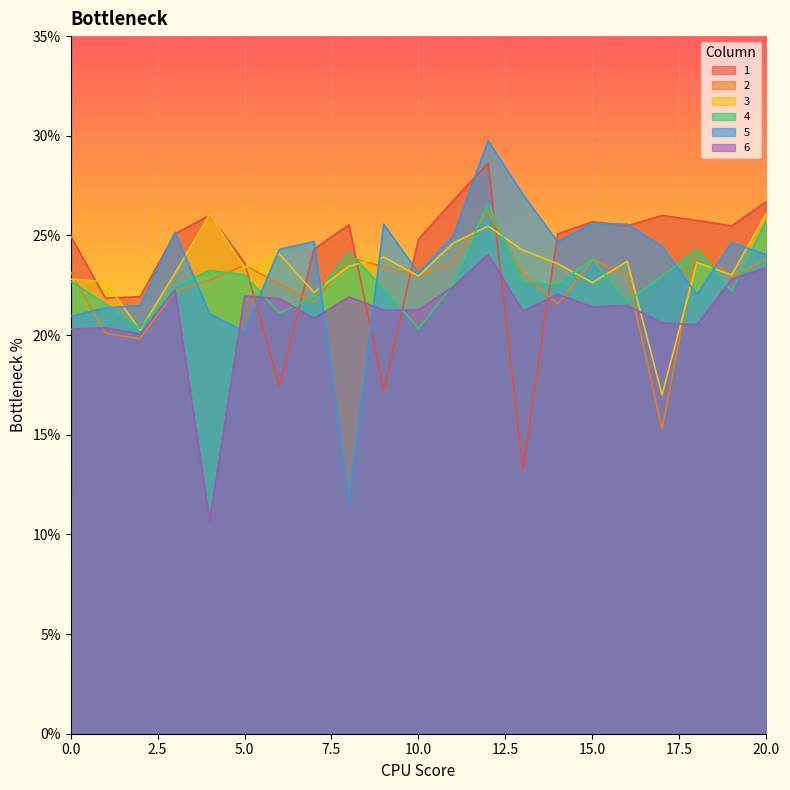

At which category does the chart reach its minimum across all series?

4